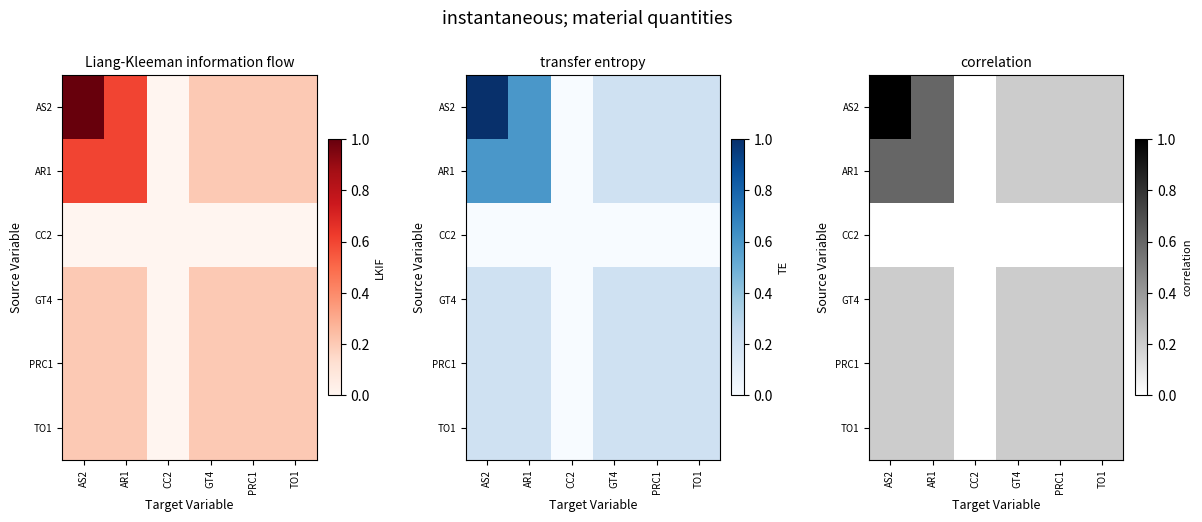

How many distinct data groups are displayed?

6